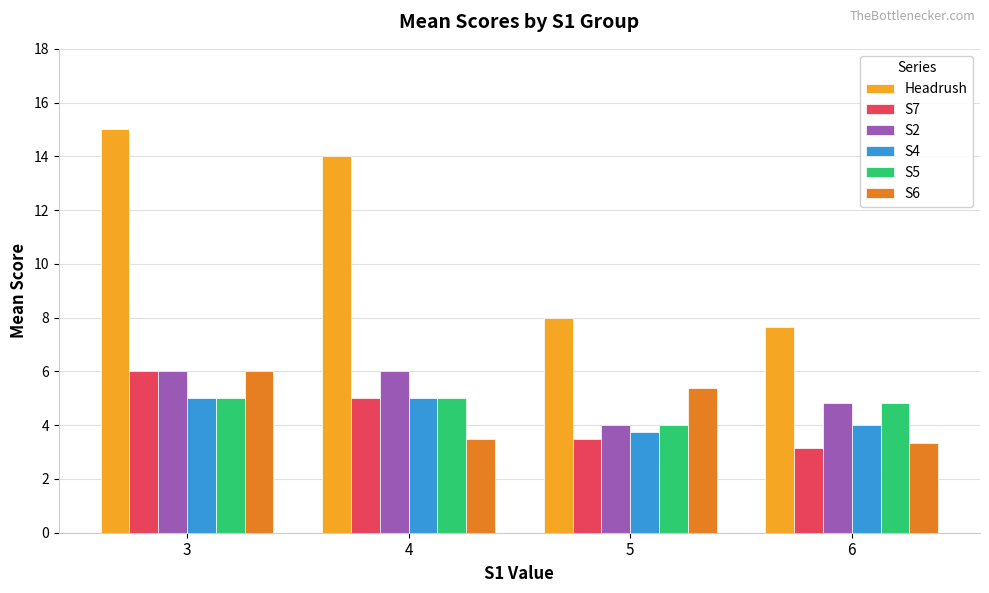

Count the number of categories in the chart.

4